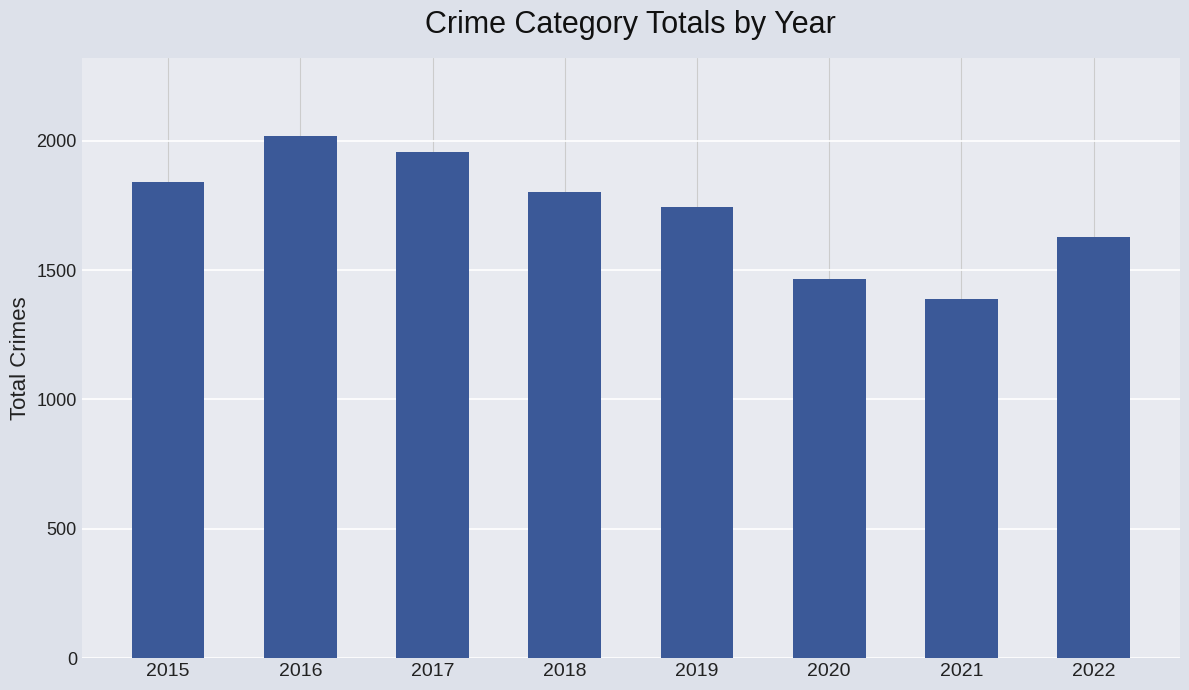

Reading left to right, what are all the values shown in this chart?

1839	2017	1958	1803	1745	1466	1390	1626